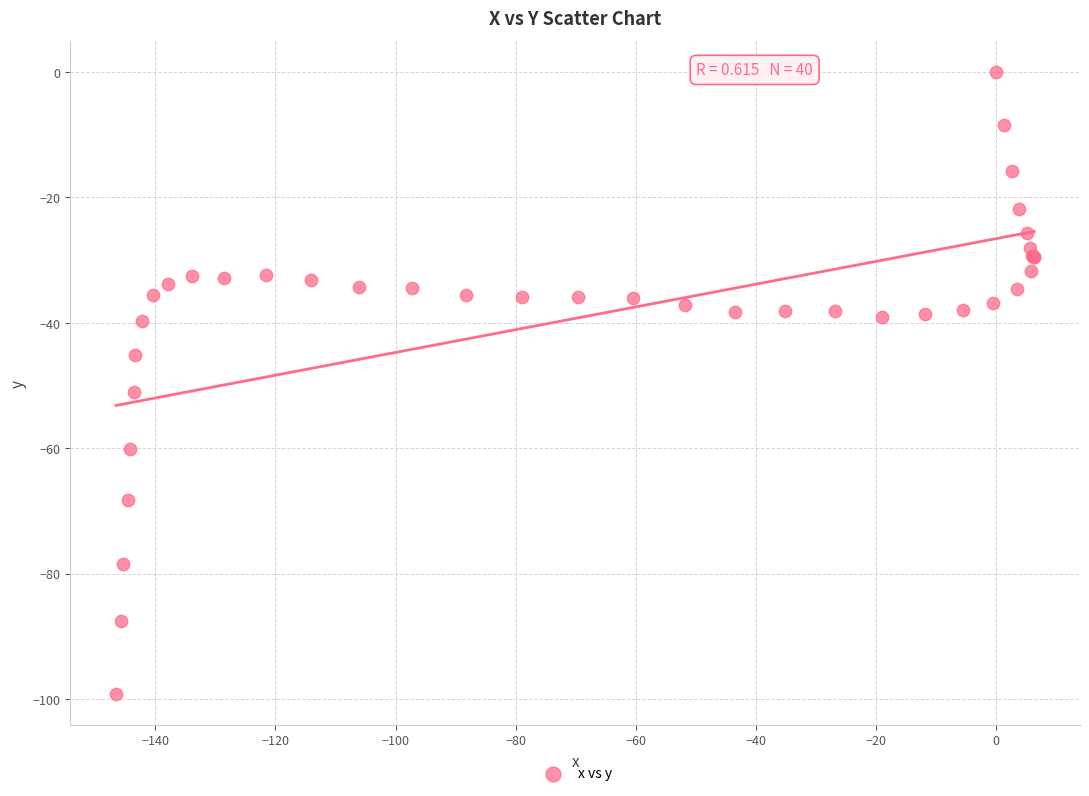

What Y value in the scatter plot is closest to -49?

-51.0